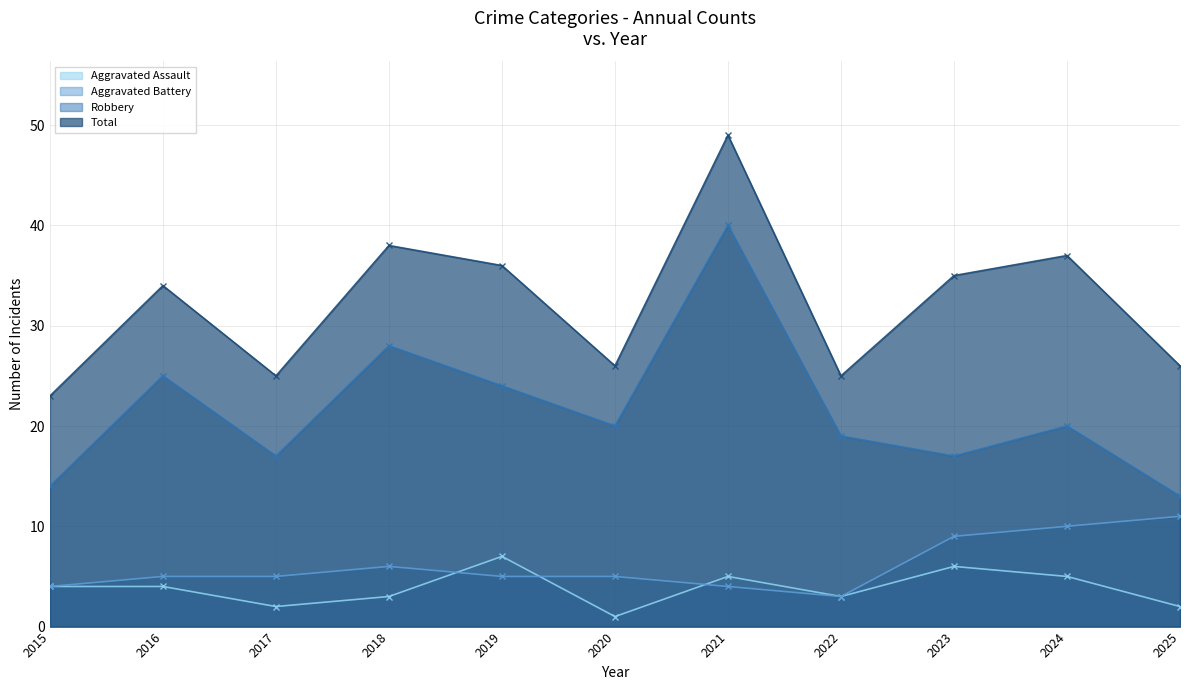

Where is the first local maximum for Aggravated Battery?

2018